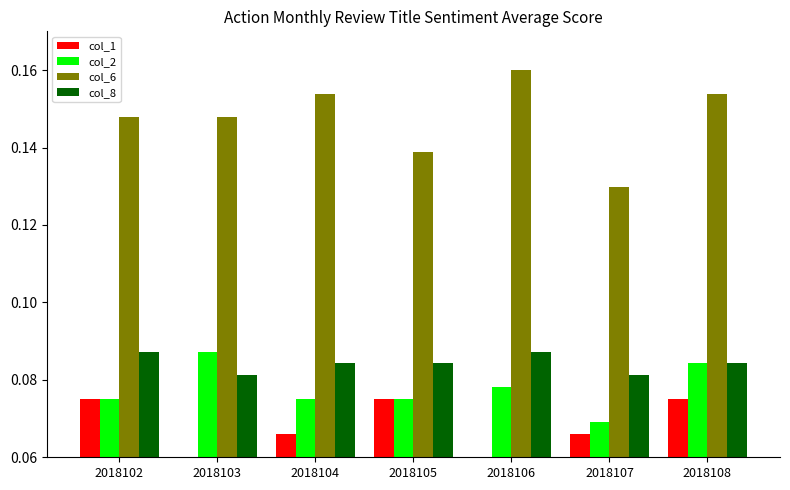

What is the sum of the col_6 values at 2018103 and 2018104?

0.3